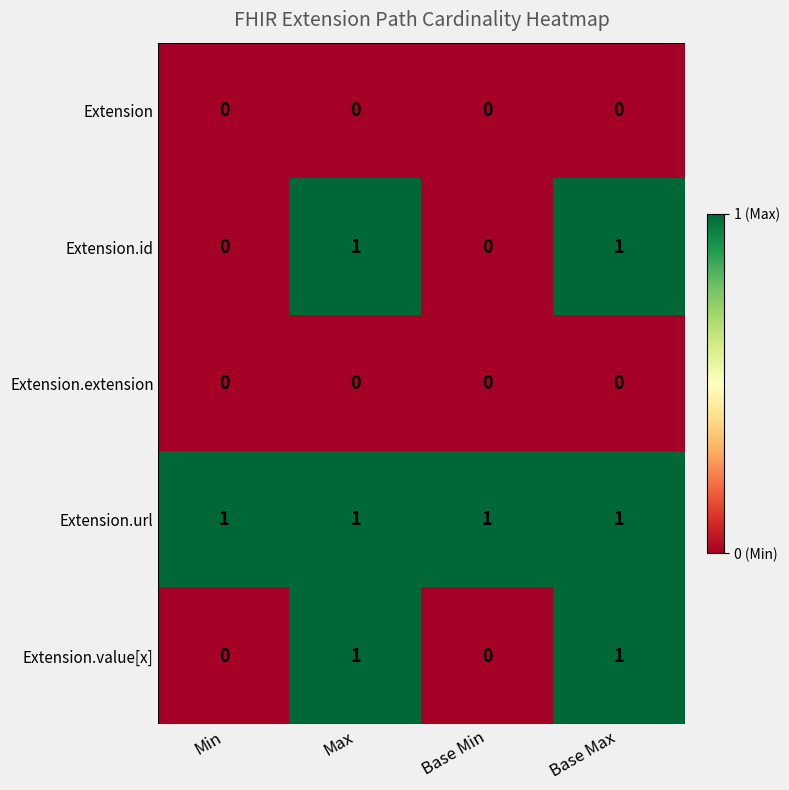

What is the sum of all Extension.url values?

4